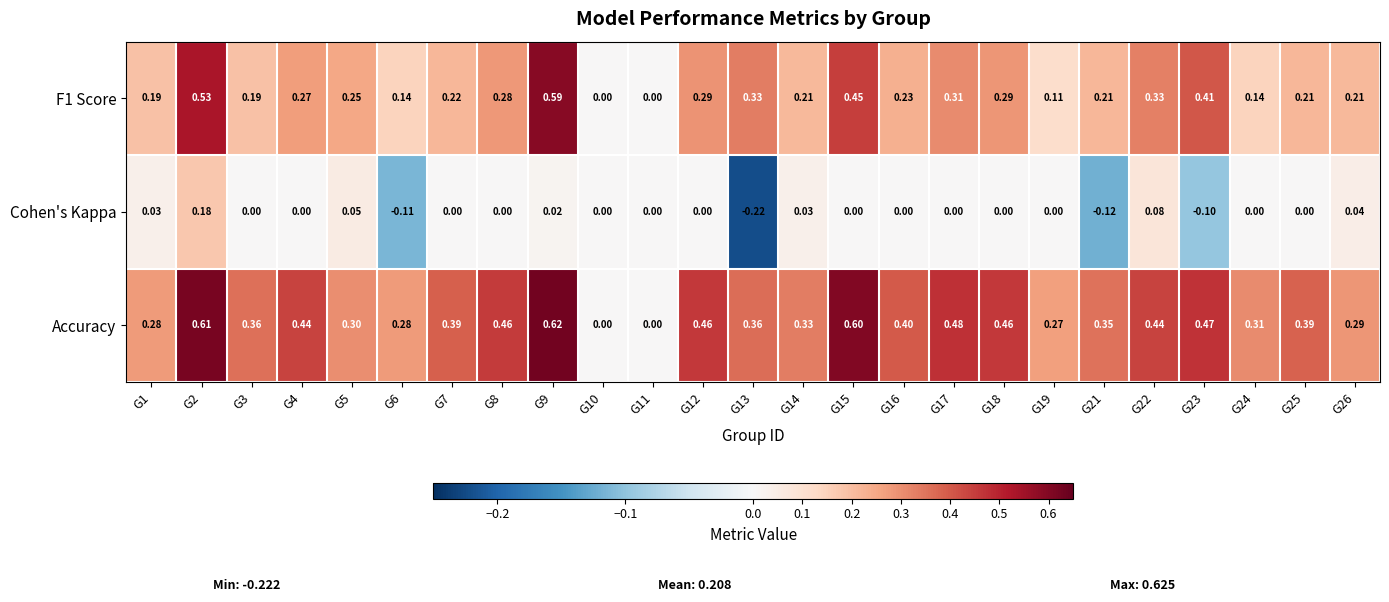

Is the value of F1 Score at G1 greater than the value of Accuracy at G17?

No